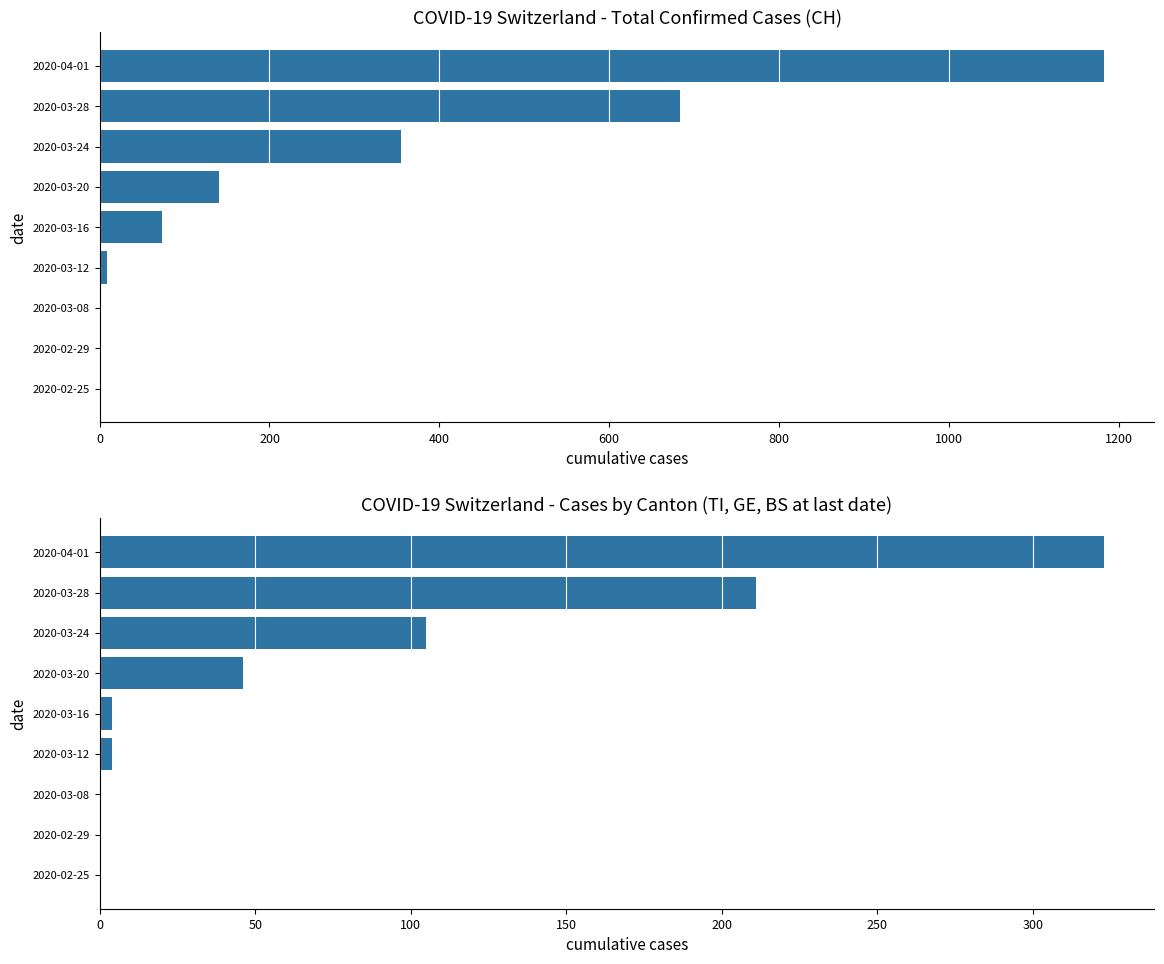

What is the difference between the highest and lowest values at 2020-03-12?

5